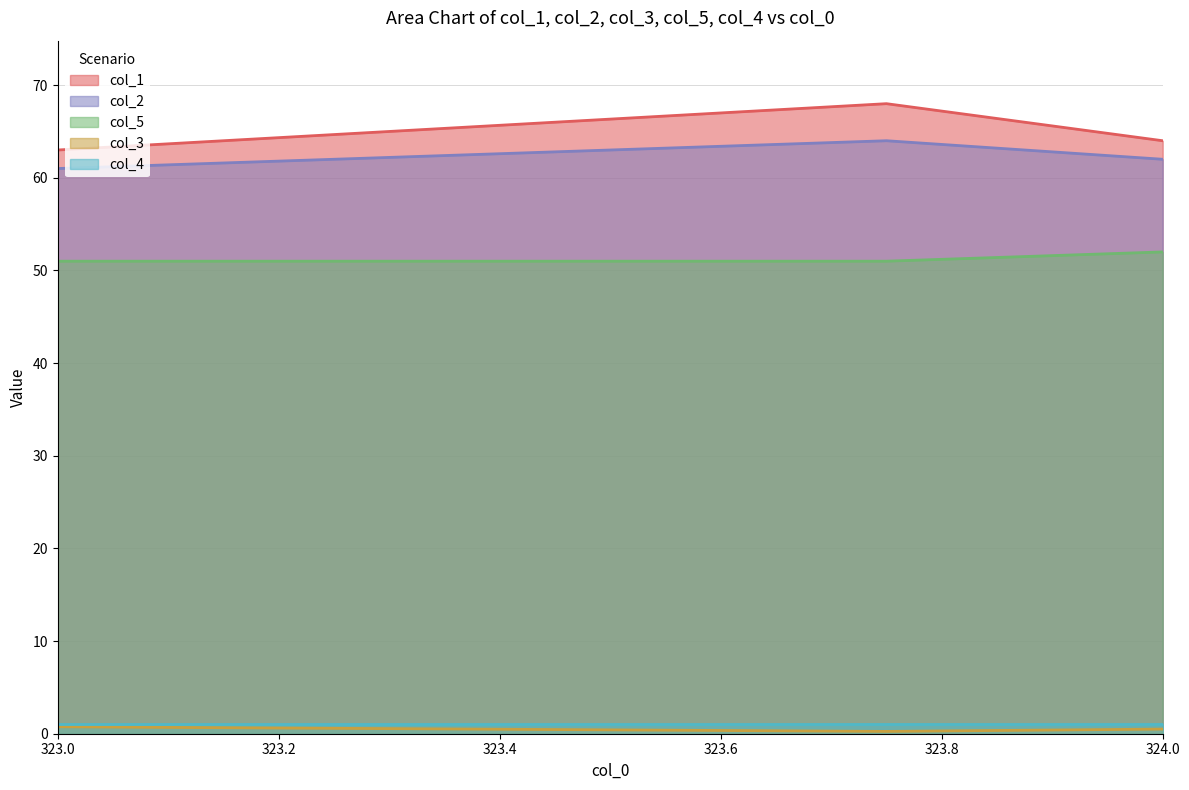

True or false: col_1 has a value of 114.3 at 323.75.

False